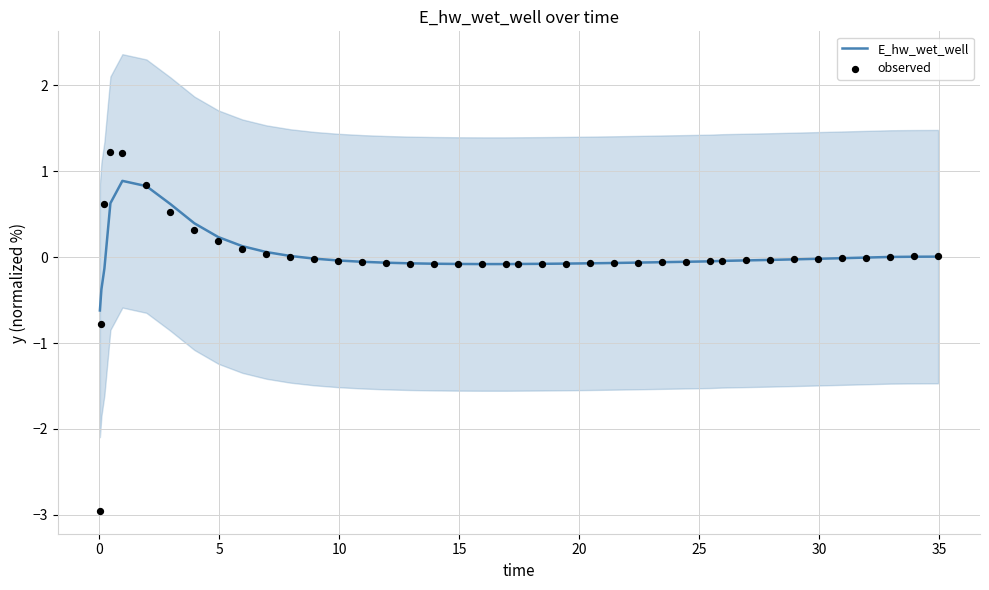

At how many categories does at least one series exceed -1?

40